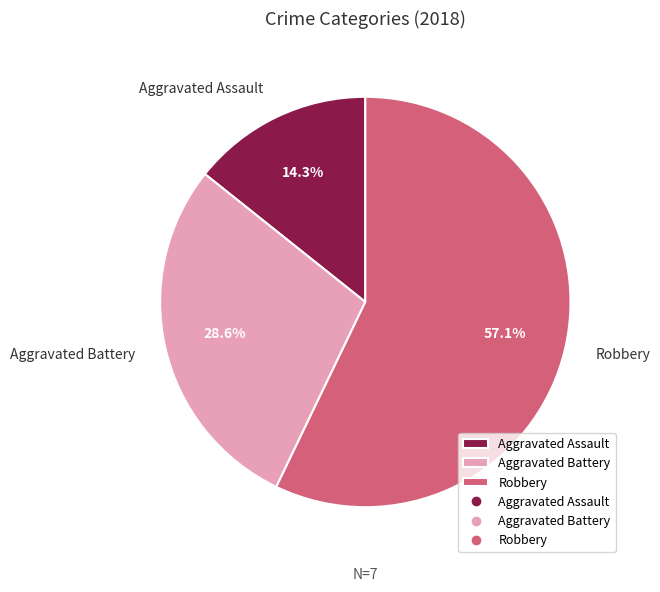

To the nearest percent, what is the difference between the Robbery and Aggravated Assault slice percentages?

43%